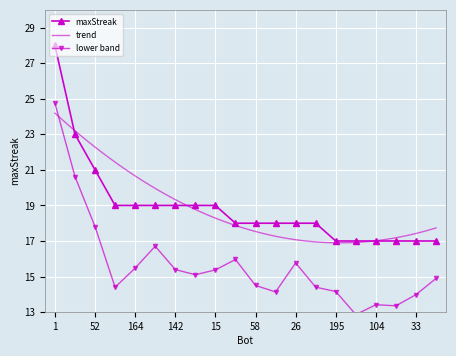

Reading left to right, extract all data points from this chart.

1=28	53=23	52=21	170=19	164=19	144=19	142=19	109=19	15=19	159=18	58=18	57=18	26=18	10=18	195=17	180=17	104=17	103=17	33=17	29=17